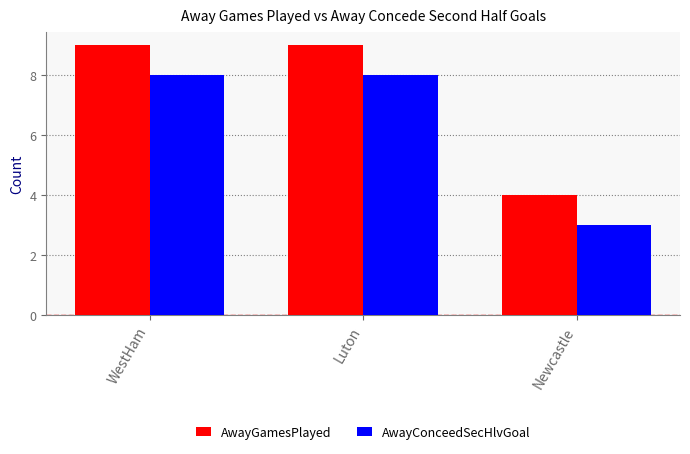

Is it true that AwayGamesPlayed equals 7 at Newcastle?

False